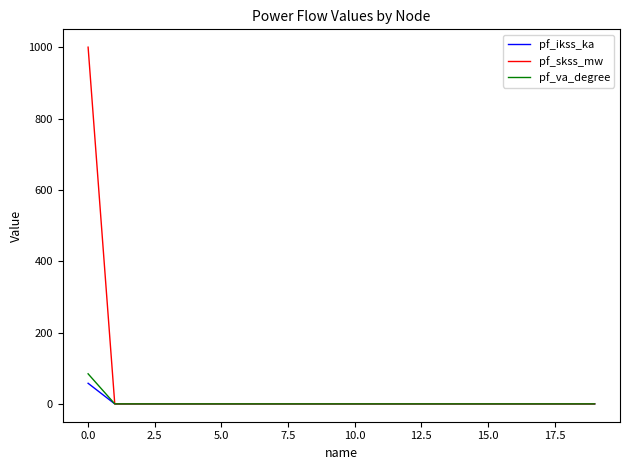

What is the highest value of the pf_skss_mw series?

1000.0